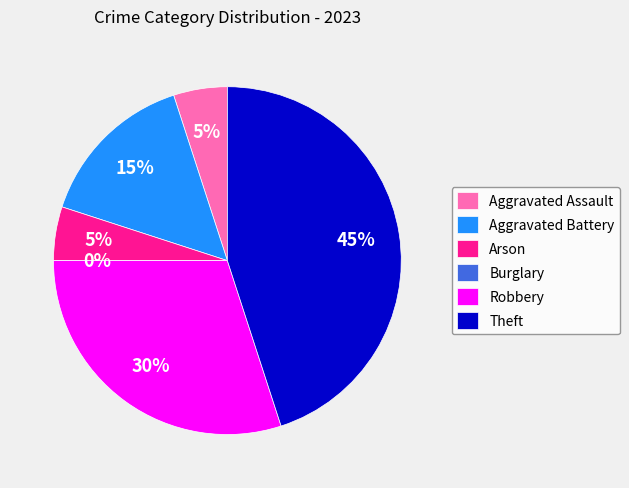

Which slice is the largest?

Theft